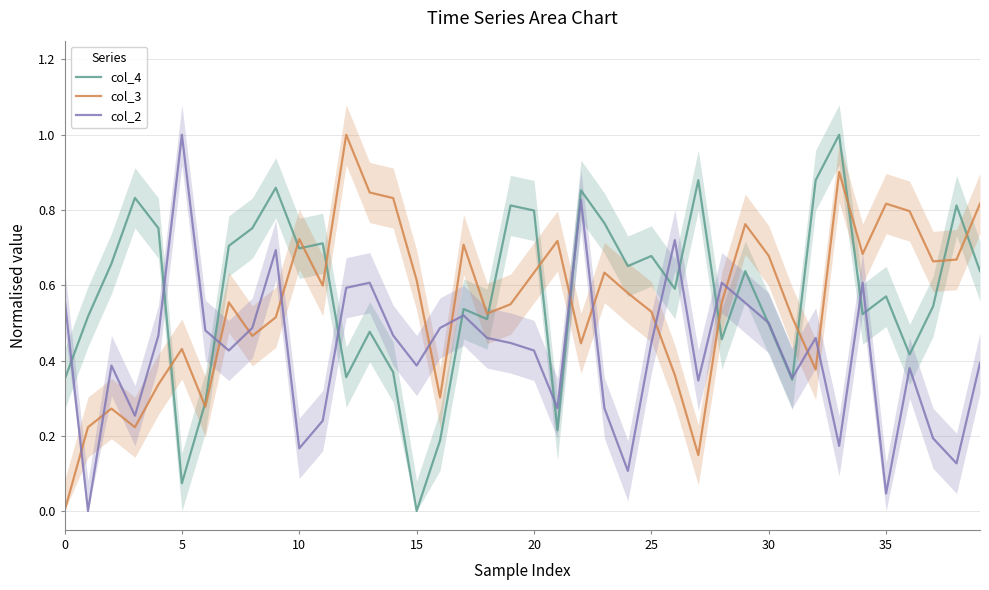

At which label is col_4 closest to 0?

15